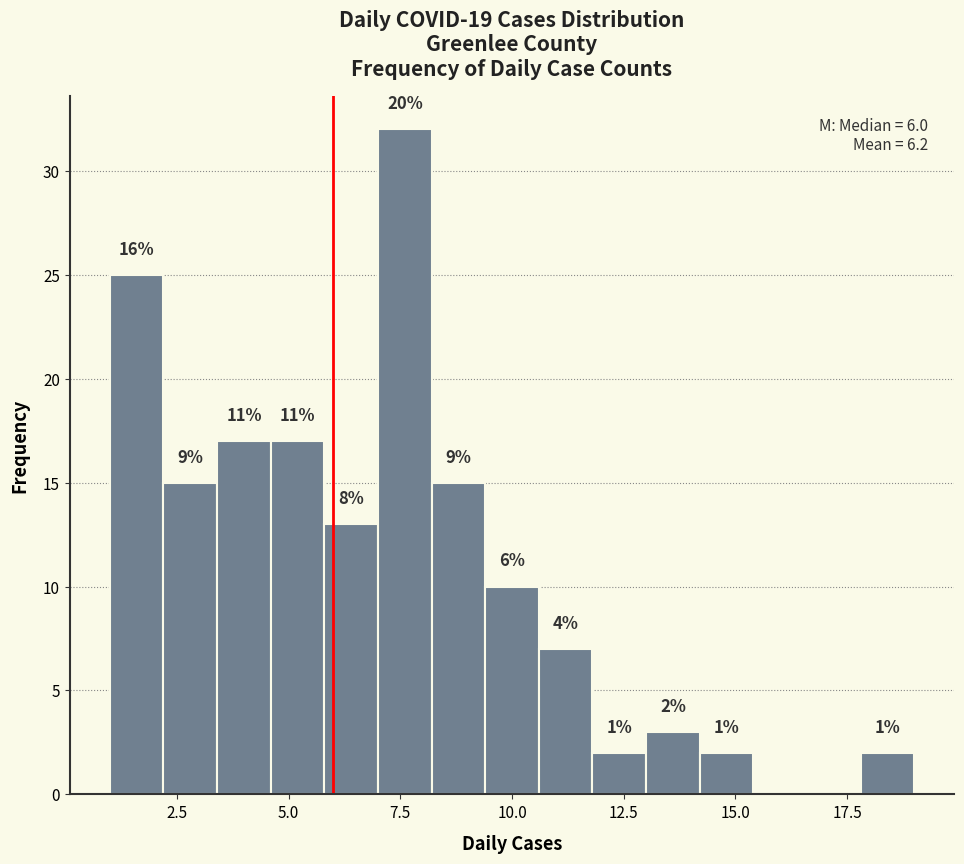

Read against the x-axis, roughly where is the centre of the tallest bar?

7.5